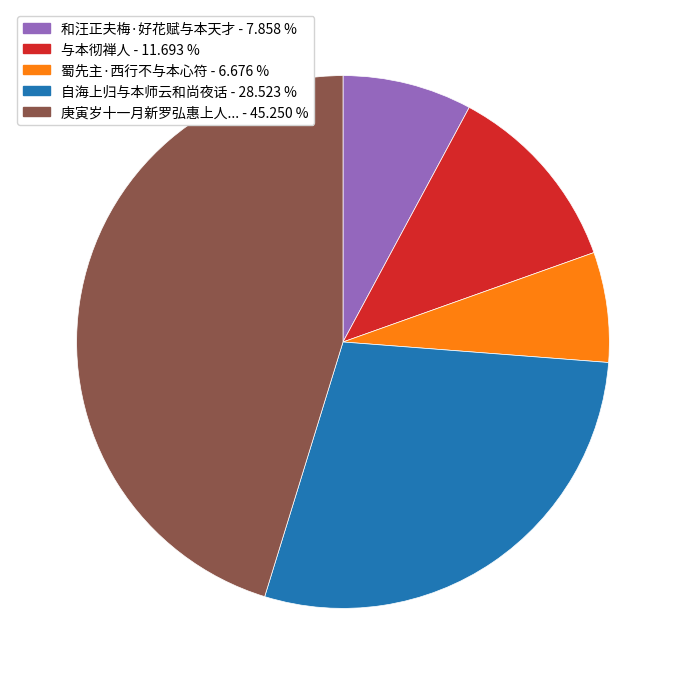

Is there any slice that represents more than half of the pie?

No